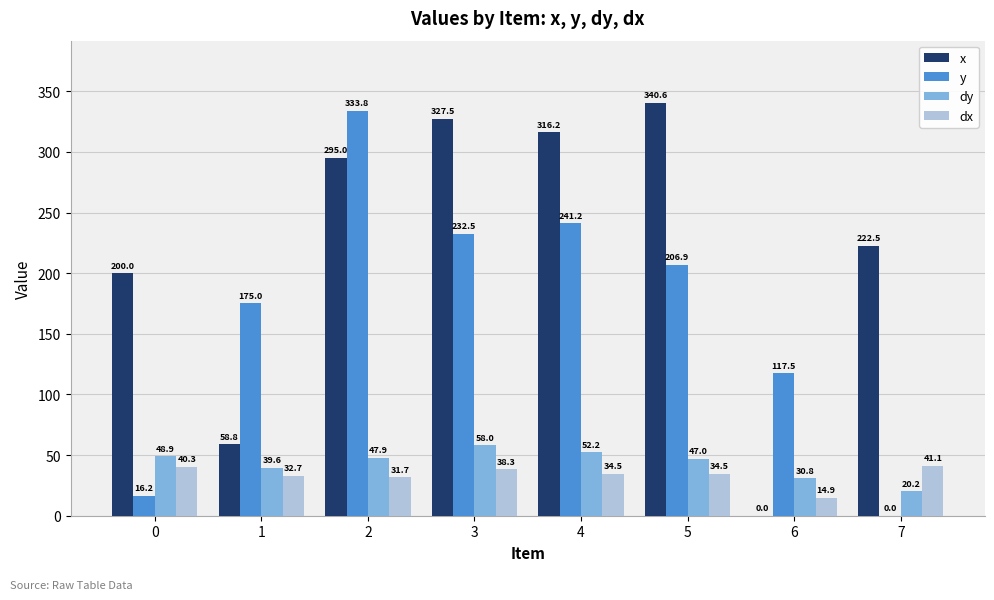

What is the approximate value of y at 3?

232.5